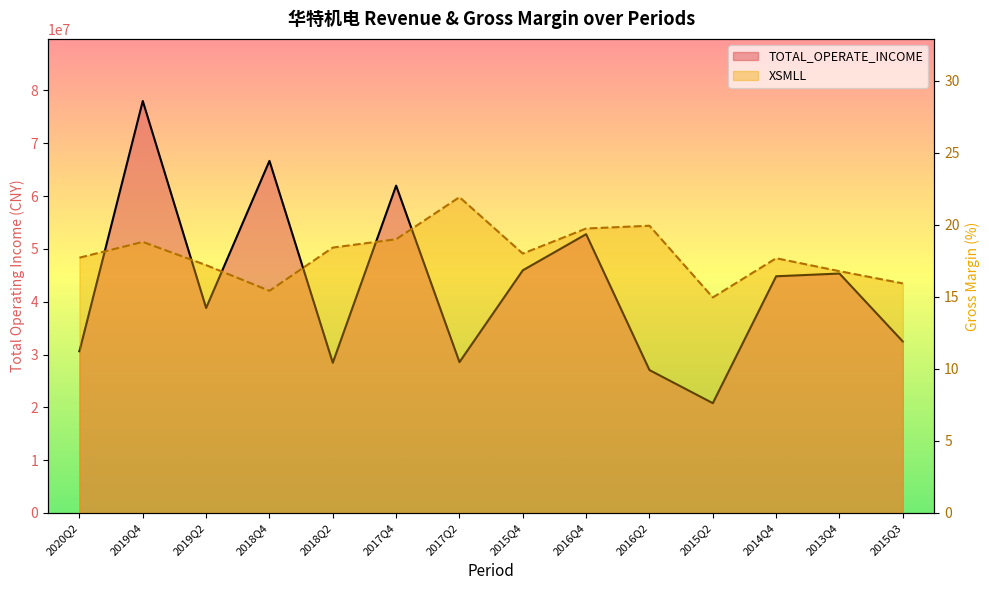

What is the difference between the highest and lowest values at 2015Q4?

45949129.2